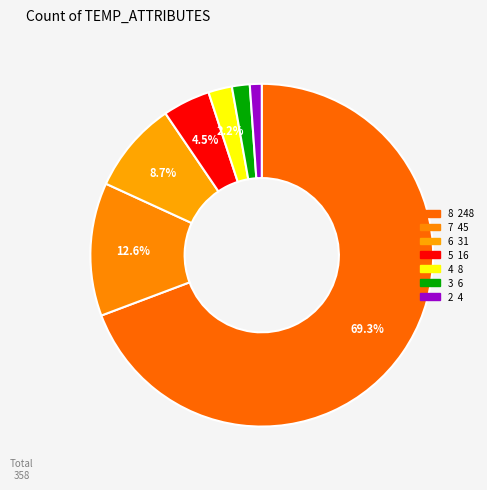

What is the largest slice in the pie chart?

8